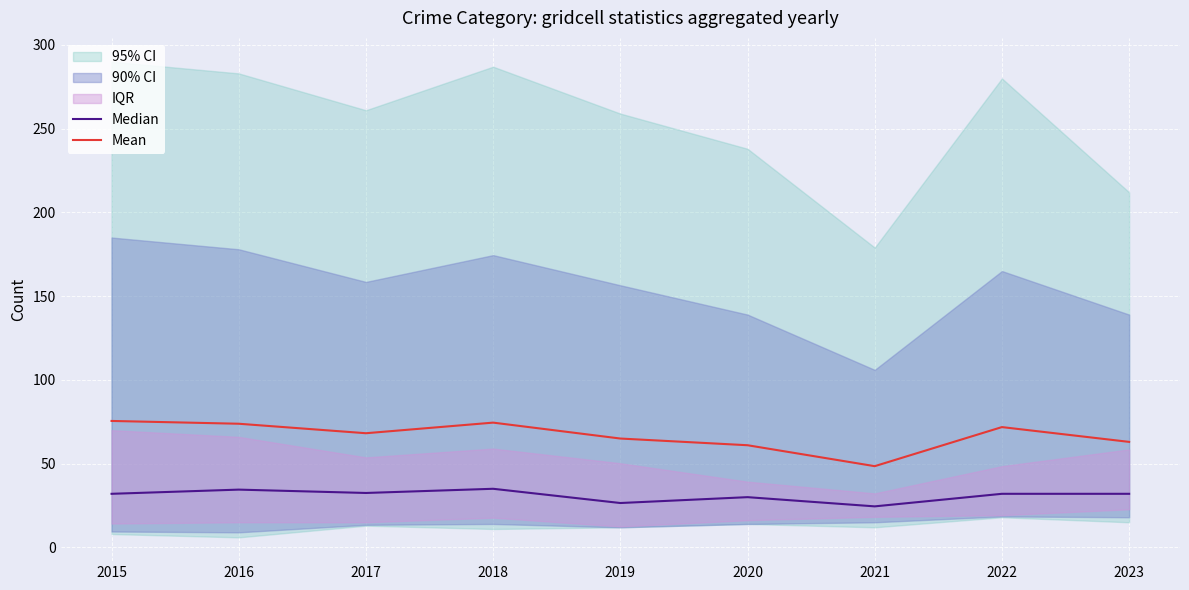

At which label does Mean reach its minimum?

2021